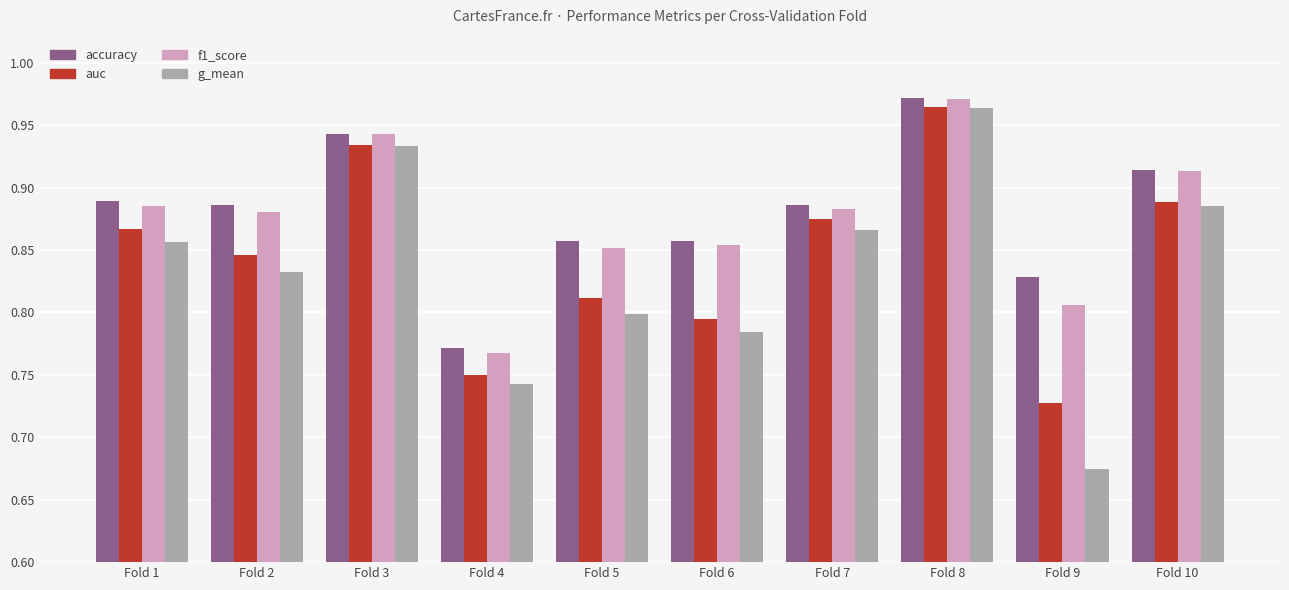

Which label corresponds to the smallest value in the chart?

Fold 9